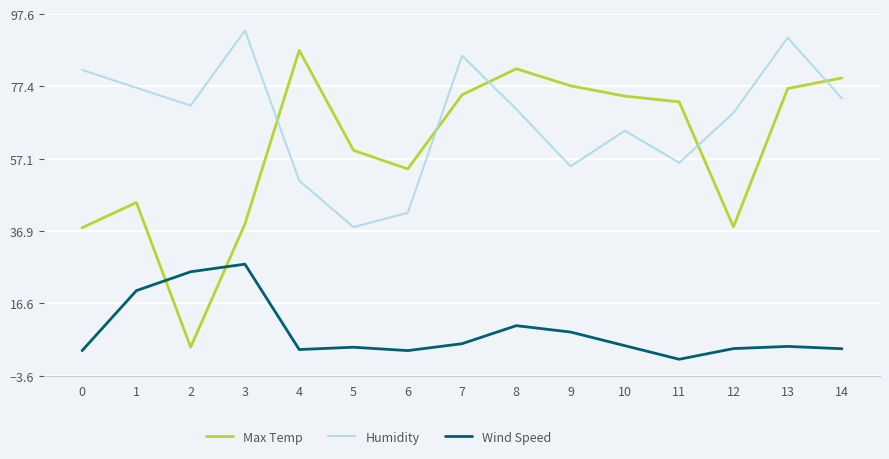

How many lines are shown in the chart?

3